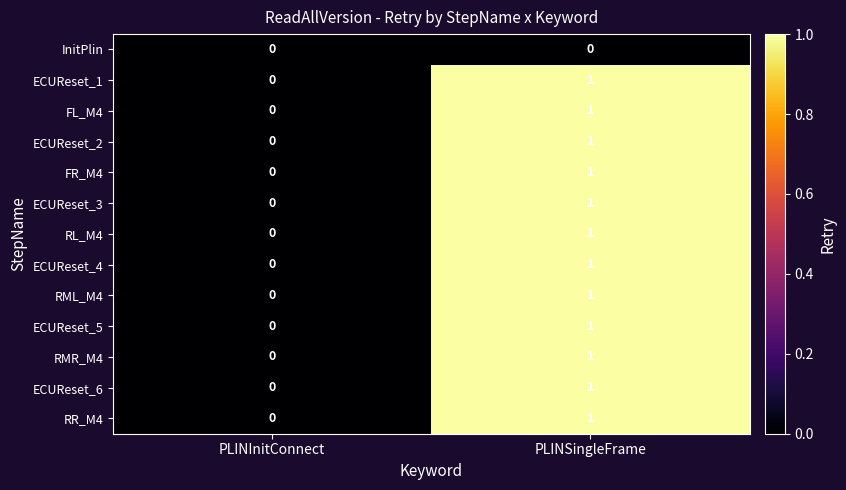

Rank the categories by ECUReset_6 value from highest to lowest.

PLINSingleFrame, PLINInitConnect